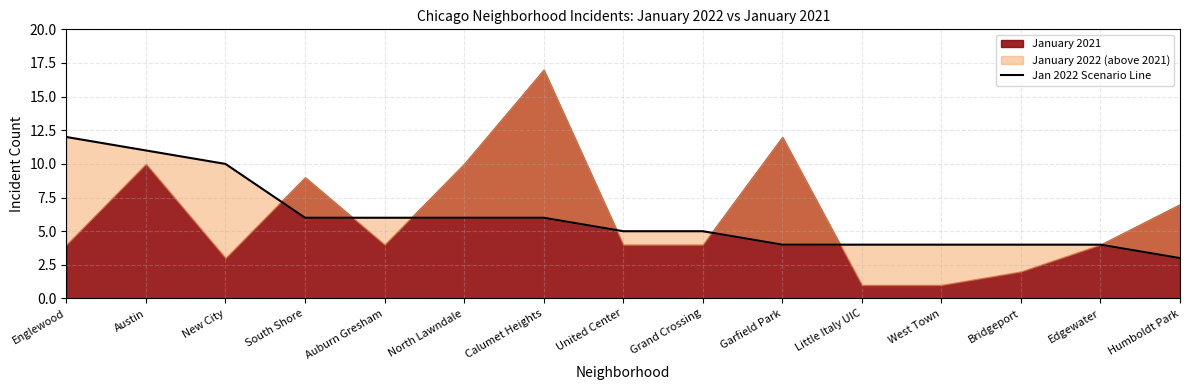

What is the change in value from Austin to Little Italy UIC?

-7